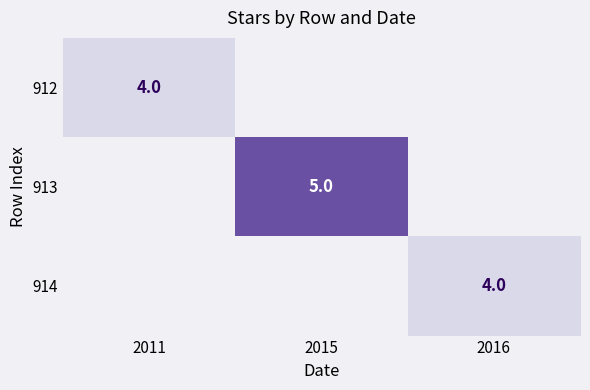

True or false: 912 has a value of 7 at 2011.

False